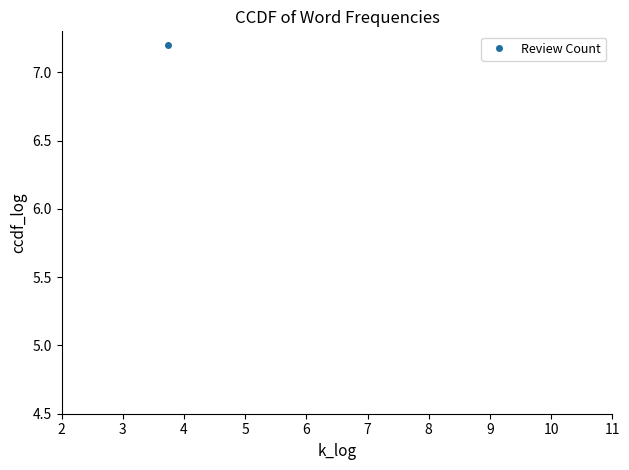

What is the minimum value shown in the chart?

7.2